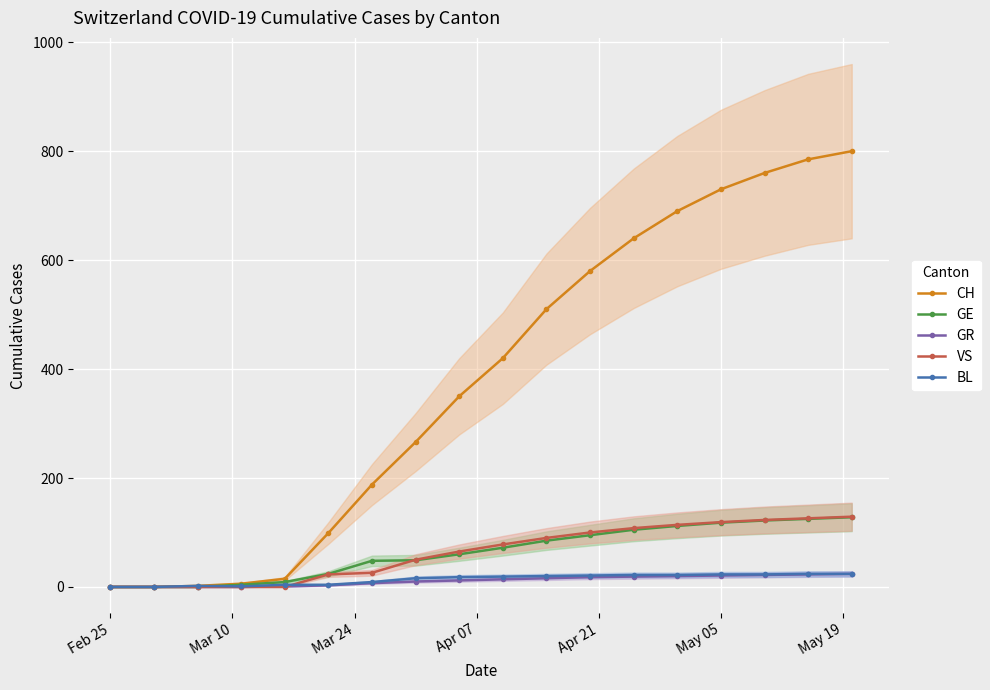

What is the highest value of the GE series?

128